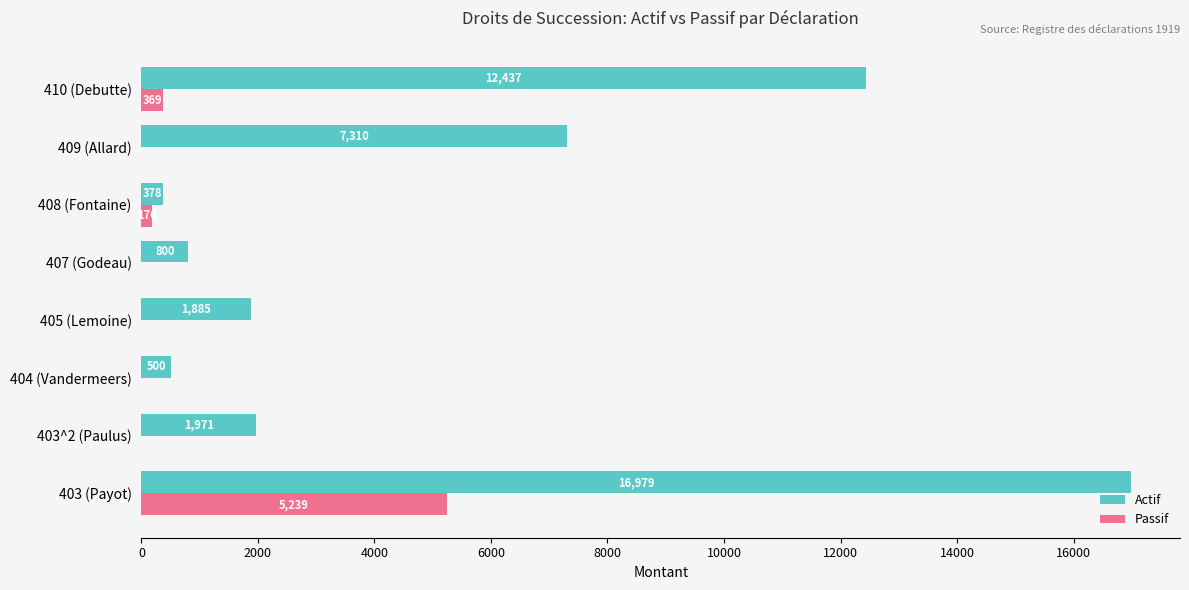

The value of Passif at 409 (Allard) is 2297. True or false?

False